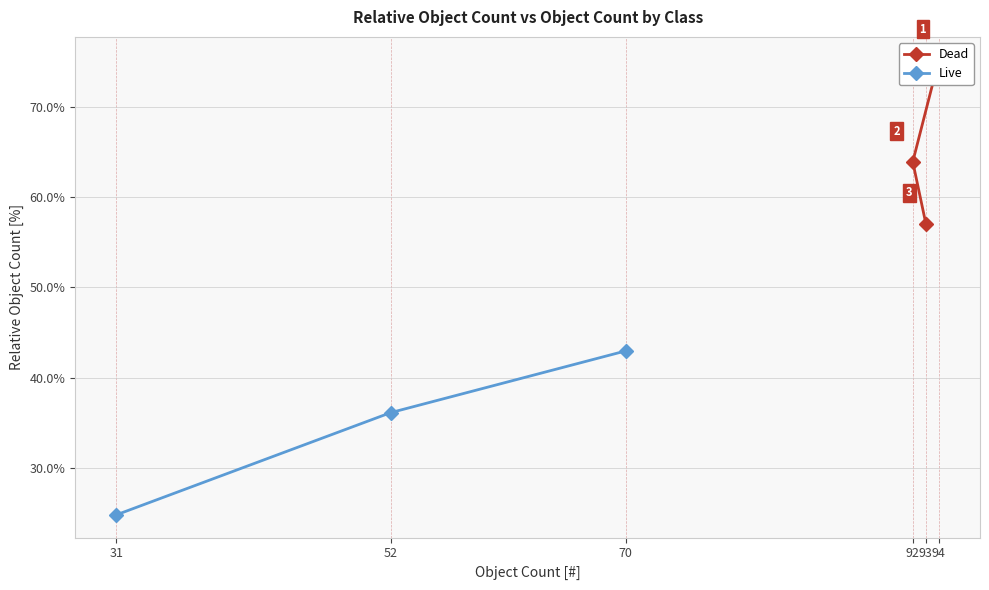

At which label does Live reach its minimum?

31